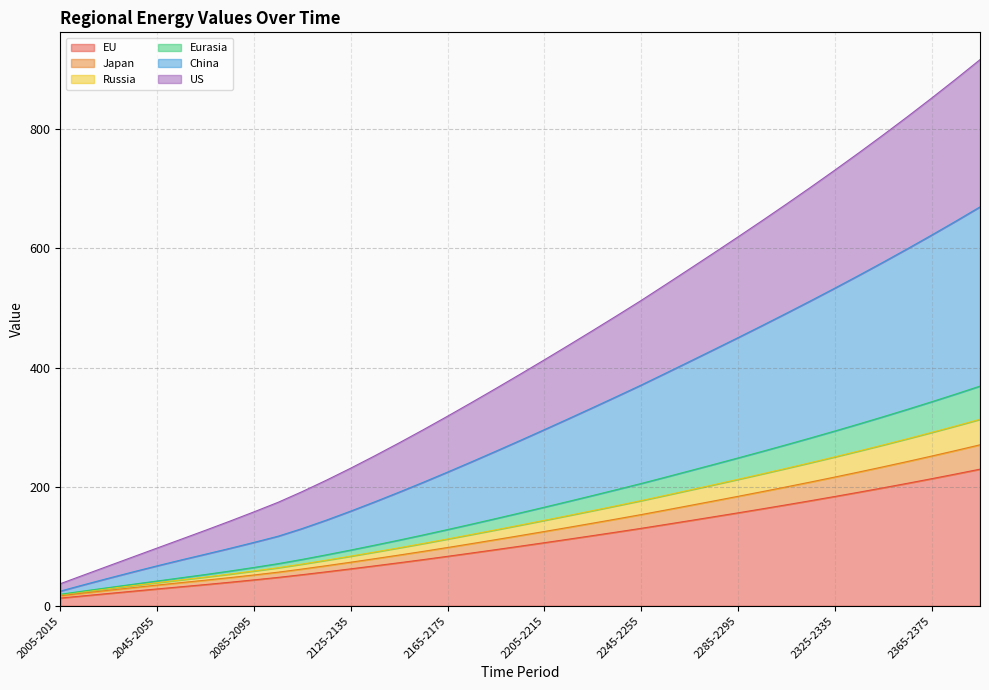

True or false: China and US cross at least once.

False